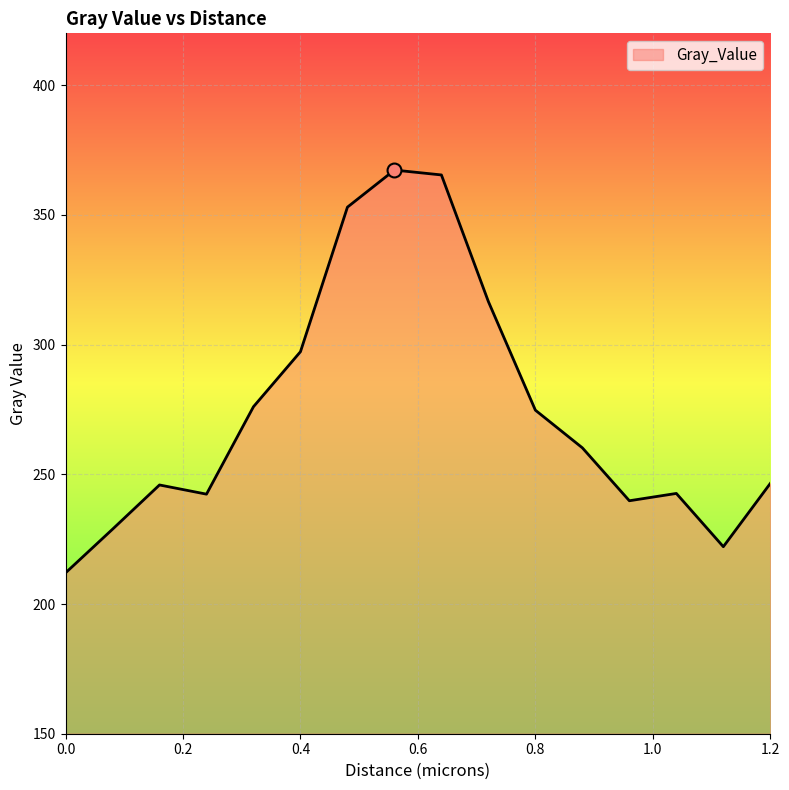

What is the maximum value shown in the chart?

367.3